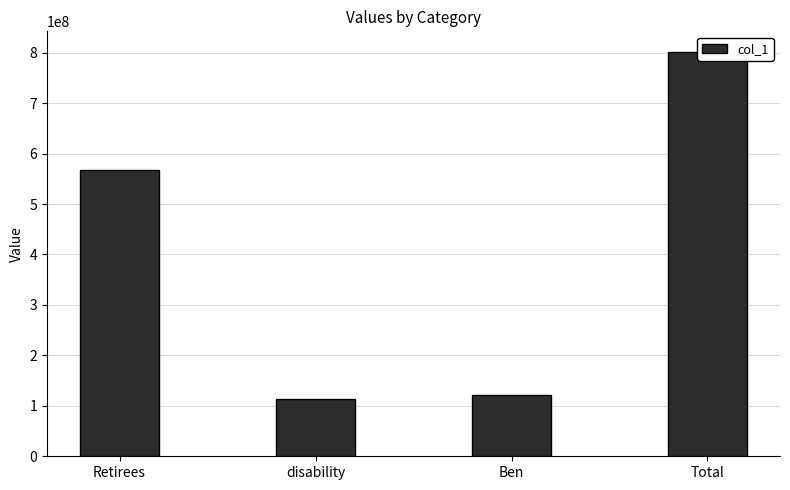

What is the sum of all values?

1604419008